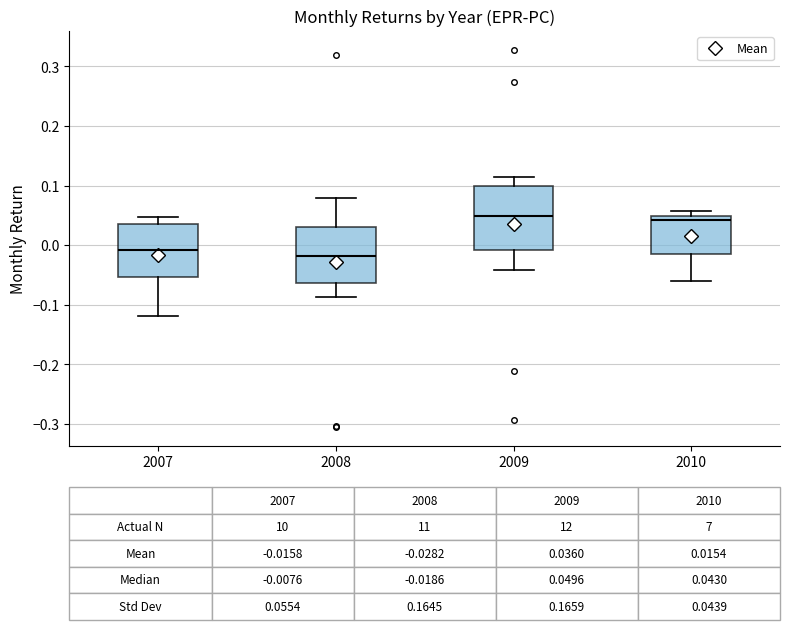

Comparing the boxes themselves (not the whiskers), which one is the tallest?

2009